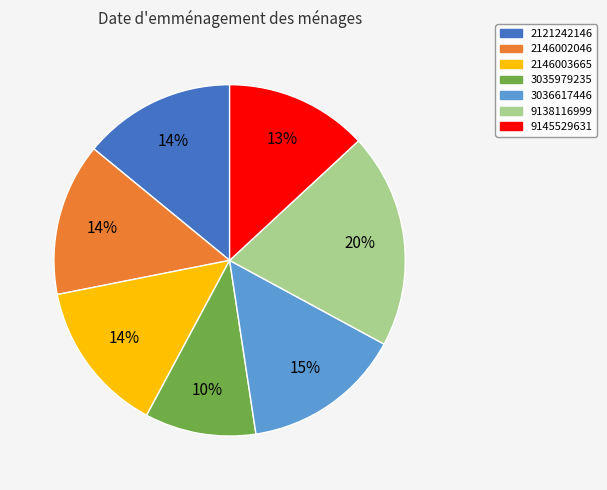

Which slice is the smallest?

3035979235